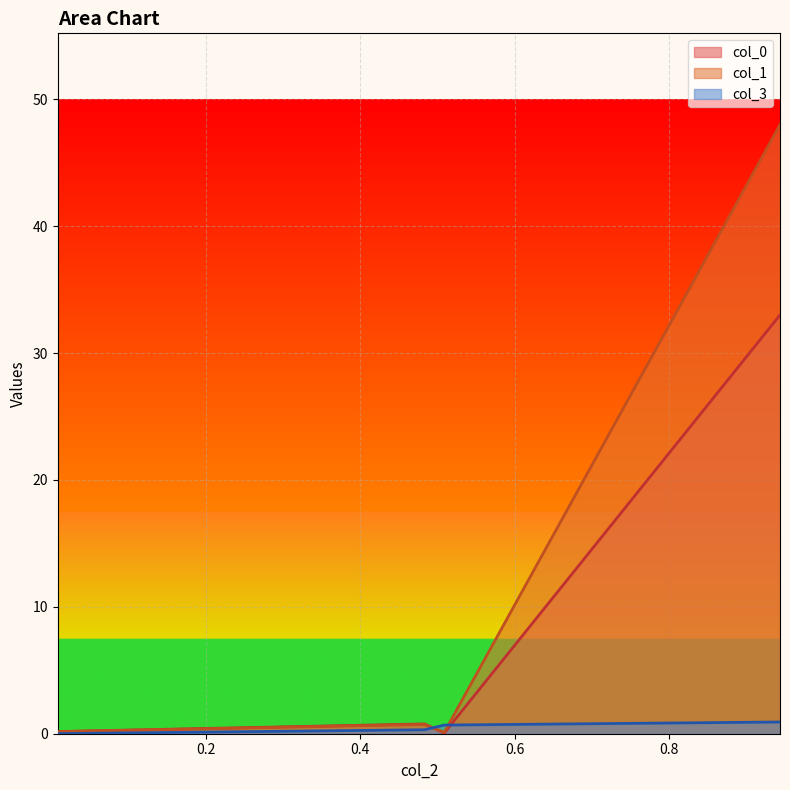

How many lines are shown in the chart?

3